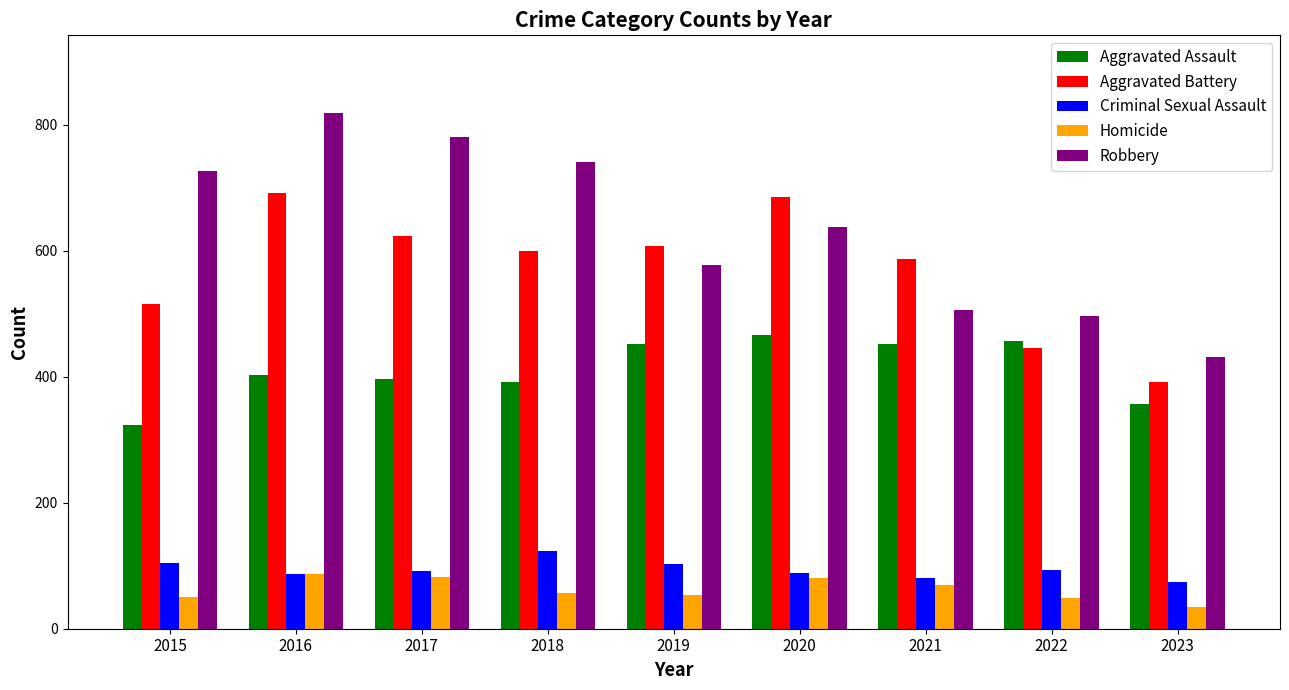

The value of Aggravated Assault at 2022 is 139. True or false?

False